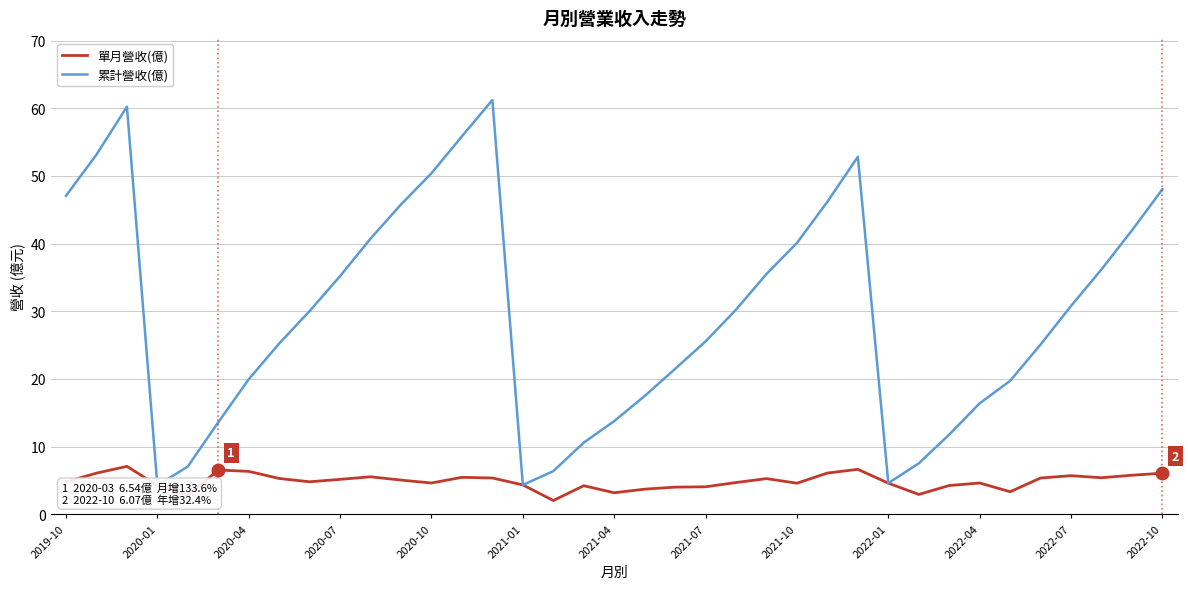

What is the lowest value of the 單月營收(億) series?

2.0